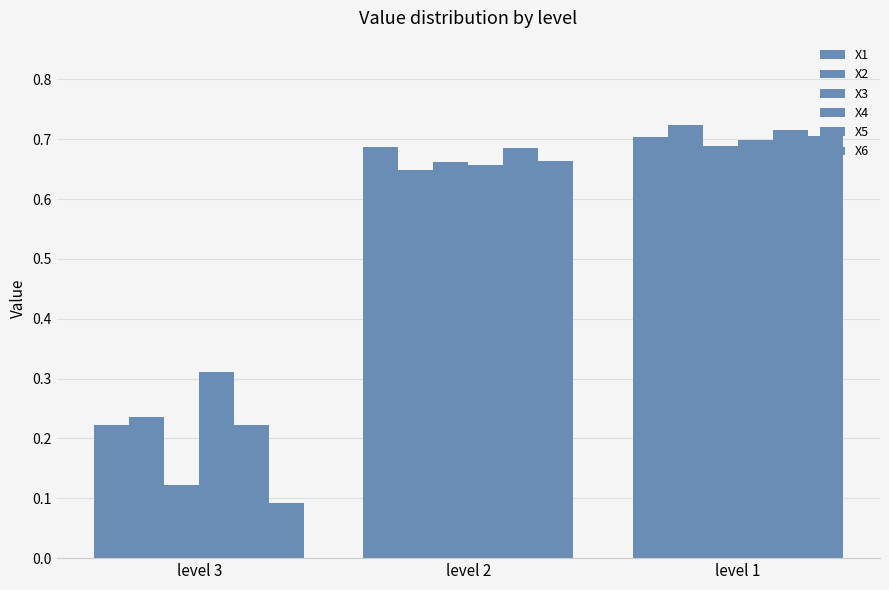

Reading right to left, what are all the values shown in this chart?

X1: level 1=0.7	level 2=0.7	level 3=0.2
X2: level 1=0.7	level 2=0.6	level 3=0.2
X3: level 1=0.7	level 2=0.7	level 3=0.1
X4: level 1=0.7	level 2=0.7	level 3=0.3
X5: level 1=0.7	level 2=0.7	level 3=0.2
X6: level 1=0.7	level 2=0.7	level 3=0.1